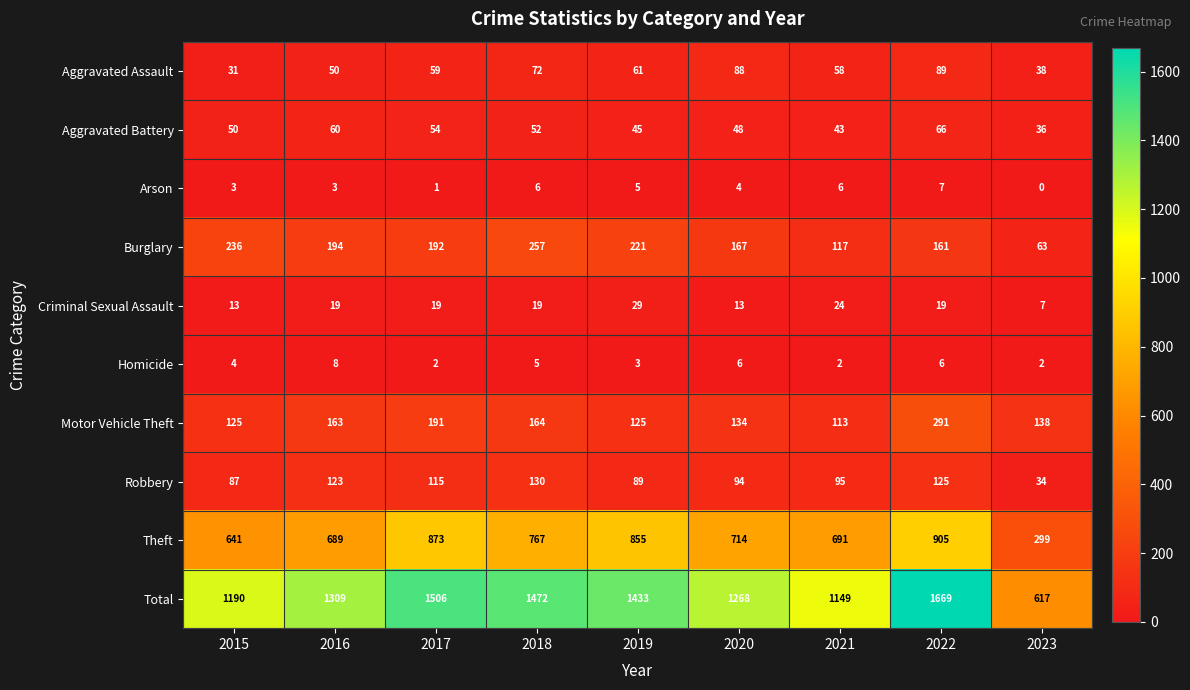

What is the maximum value for Burglary?

257